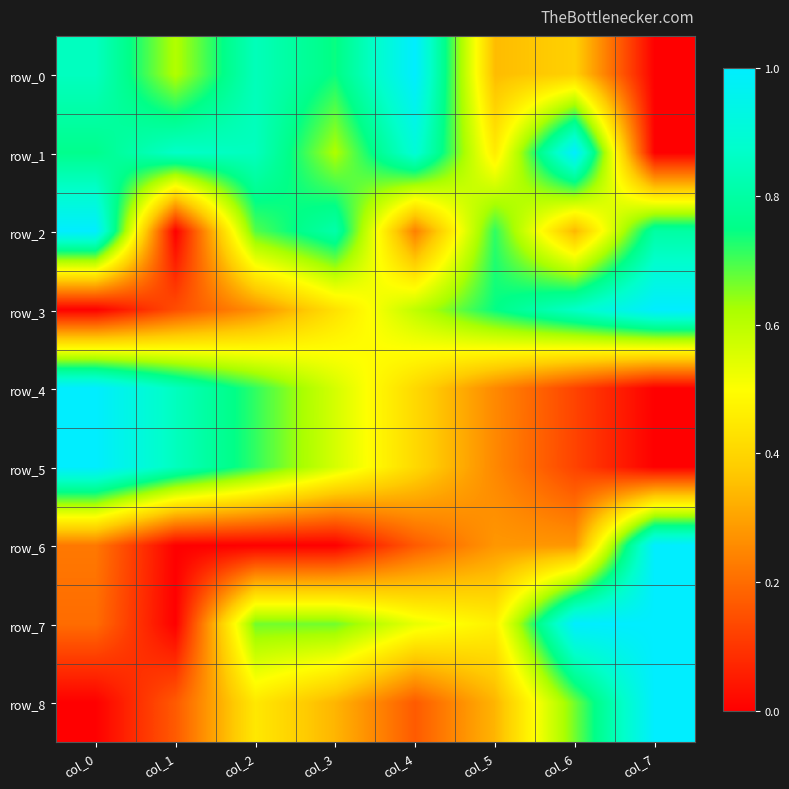

What is the sum of the row_2 values at col_0 and col_6?

1.3